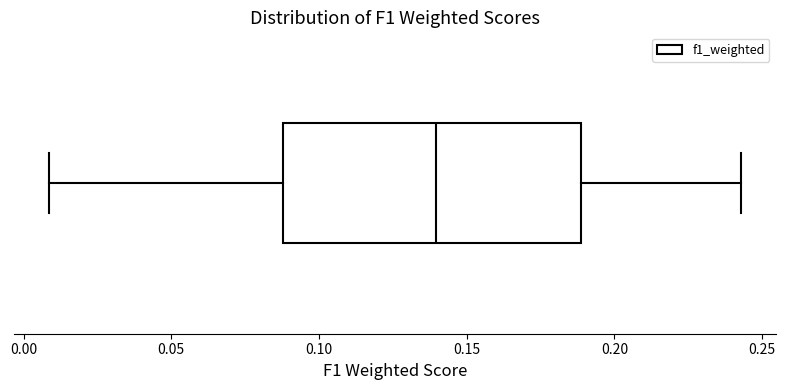

Where does the right whisker of the box end on the x-axis? The values are not printed on the chart, so give them approximately, as read against the axis.

0.245